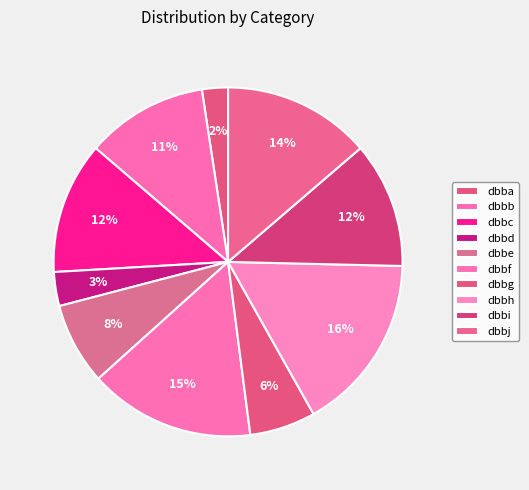

To the nearest percent, what is the average slice percentage?

10%